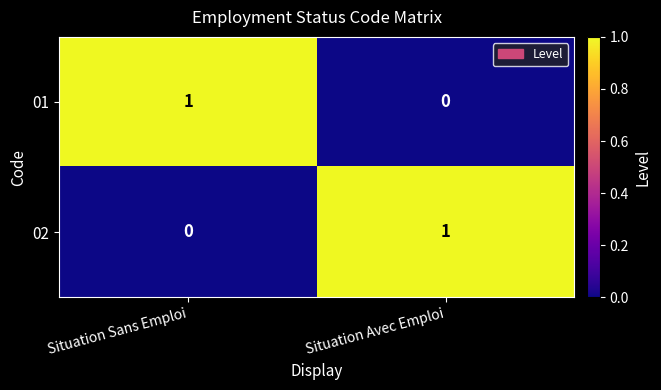

Reading left to right, what are all the values shown in this chart?

01: Situation Sans Emploi=1	Situation Avec Emploi=0
02: Situation Sans Emploi=0	Situation Avec Emploi=1